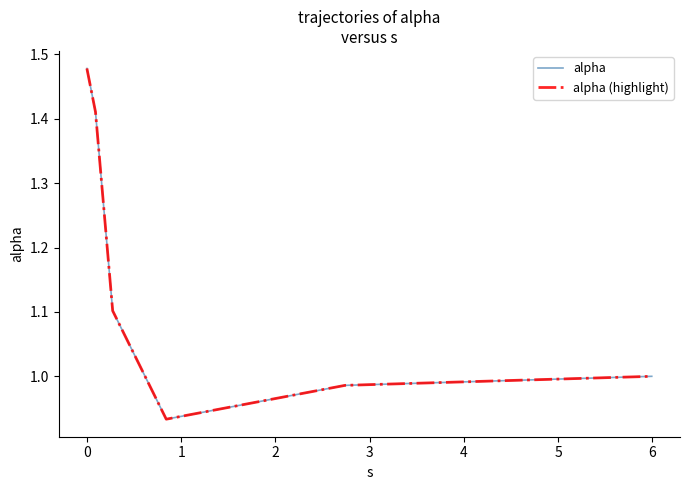

List the series in order of their peak value, highest first.

alpha, alpha (highlight)